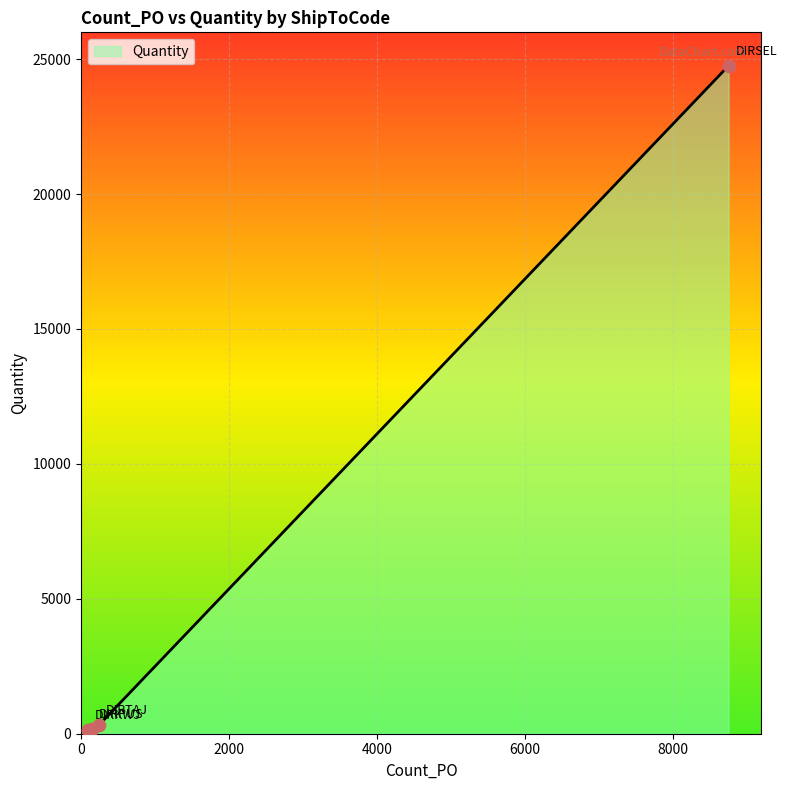

What is the maximum value shown in the chart?

24756